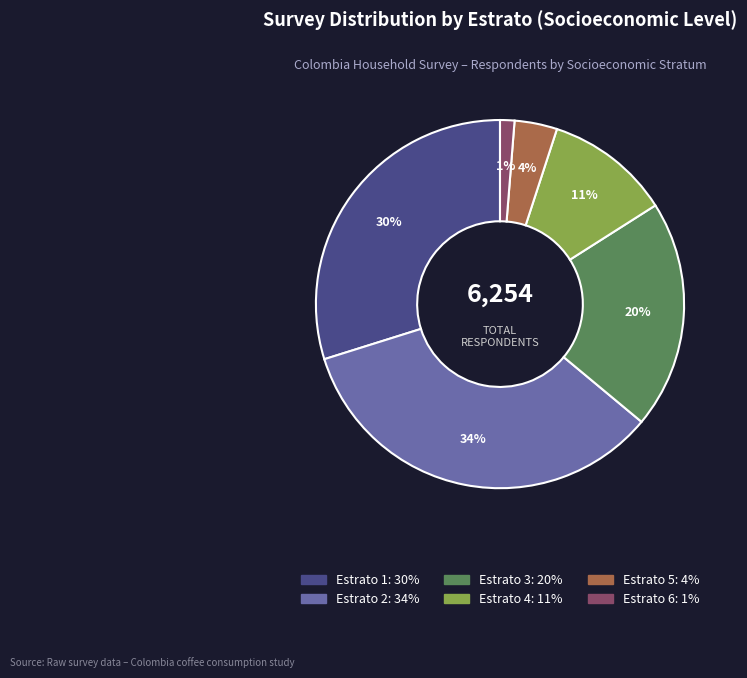

True or false: Estrato 6 accounts for 1% of the total.

True